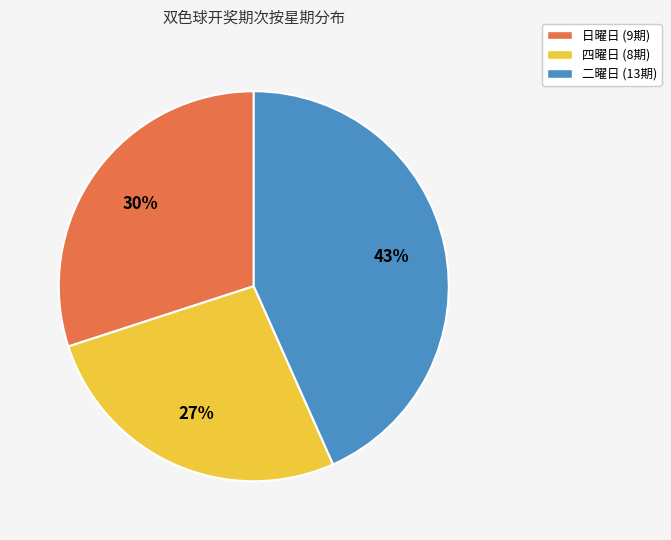

Does any single category account for the majority?

No